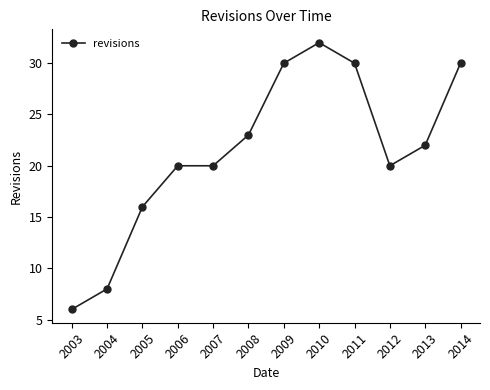

How many distinct data groups are displayed?

1